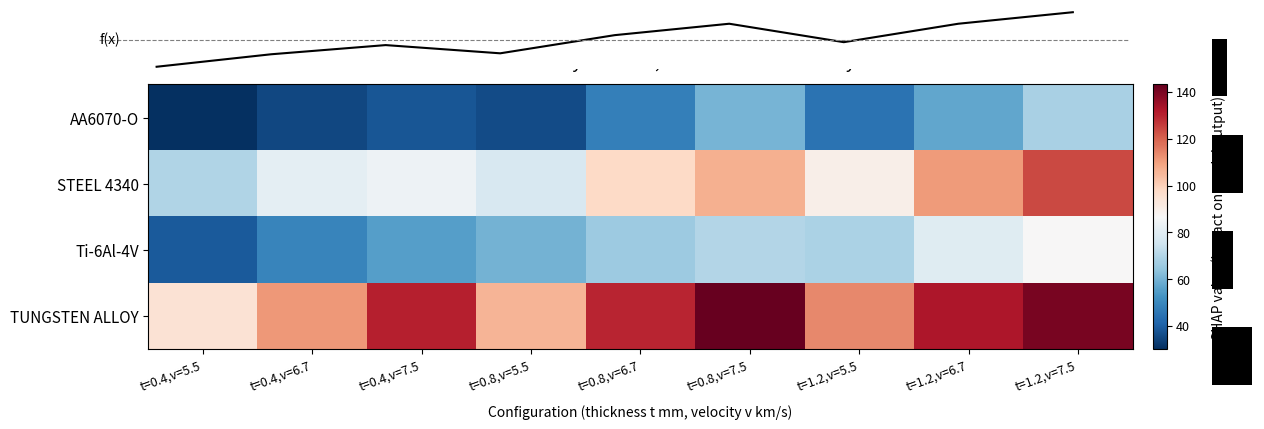

What is the highest value of the TUNGSTEN ALLOY series?

143.2